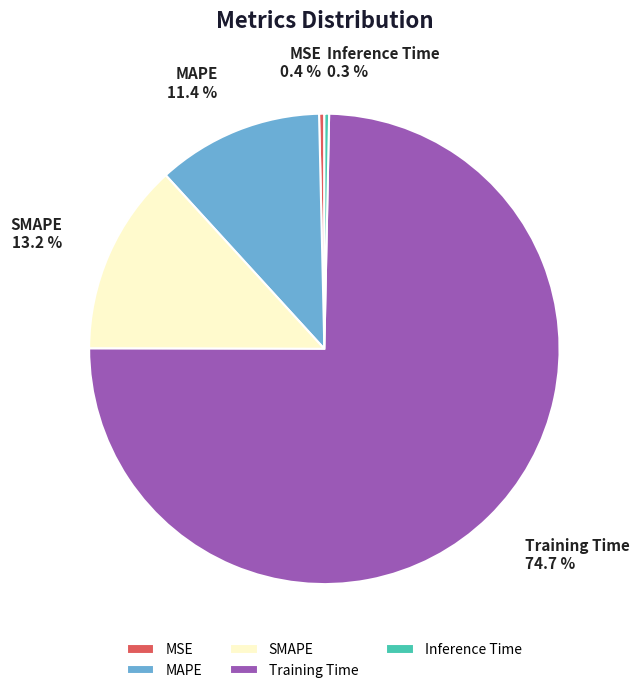

Count the number of slices in the pie.

5